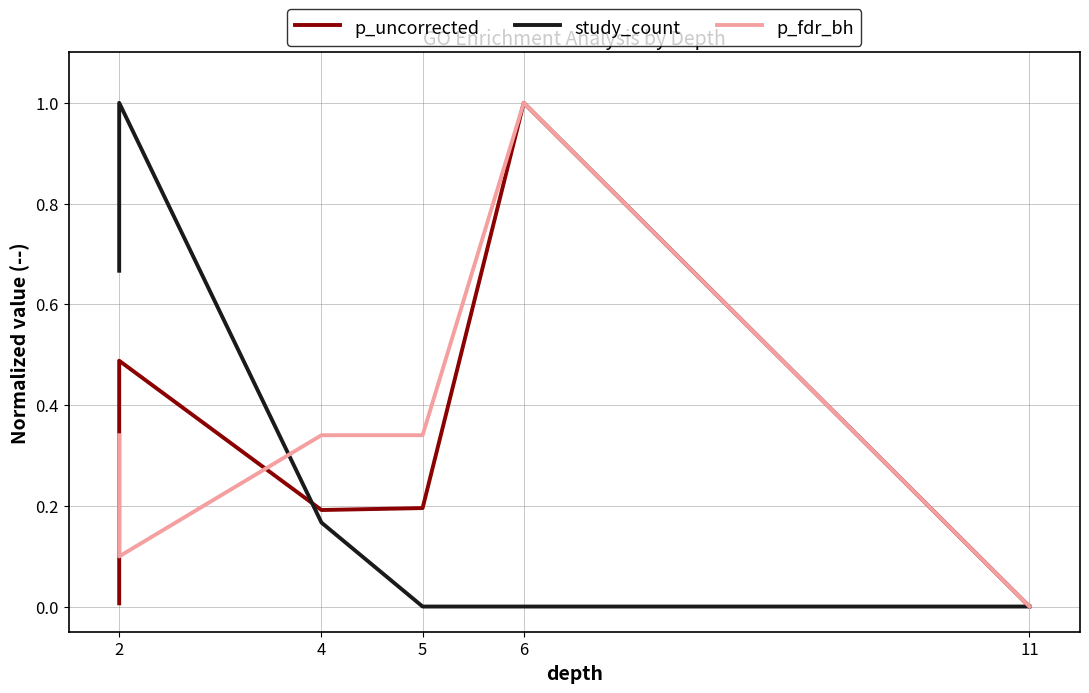

True or false: p_fdr_bh and study_count cross at least once.

True